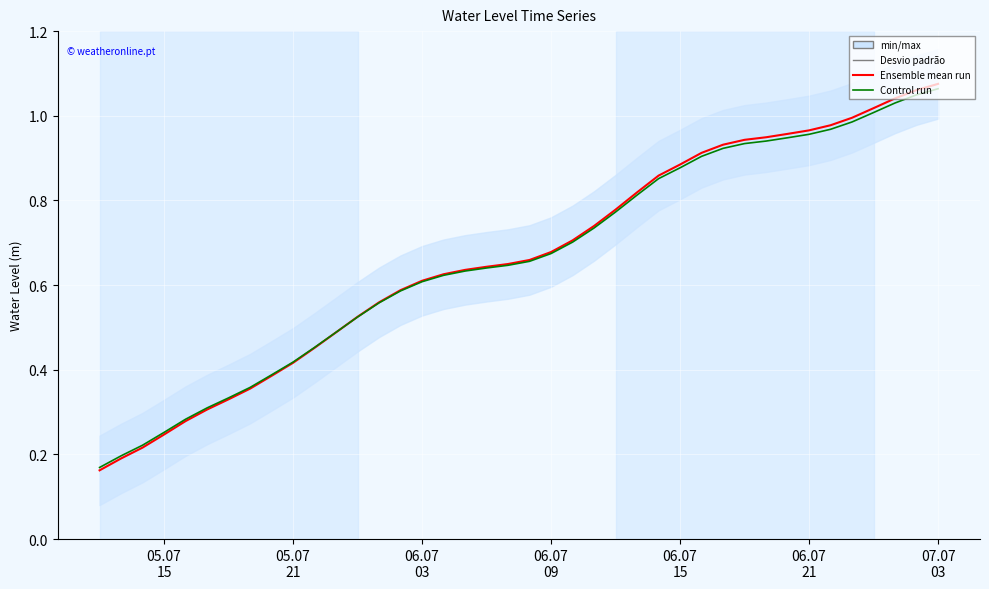

List the series in order of their peak value, lowest first.

Control run, Ensemble mean run